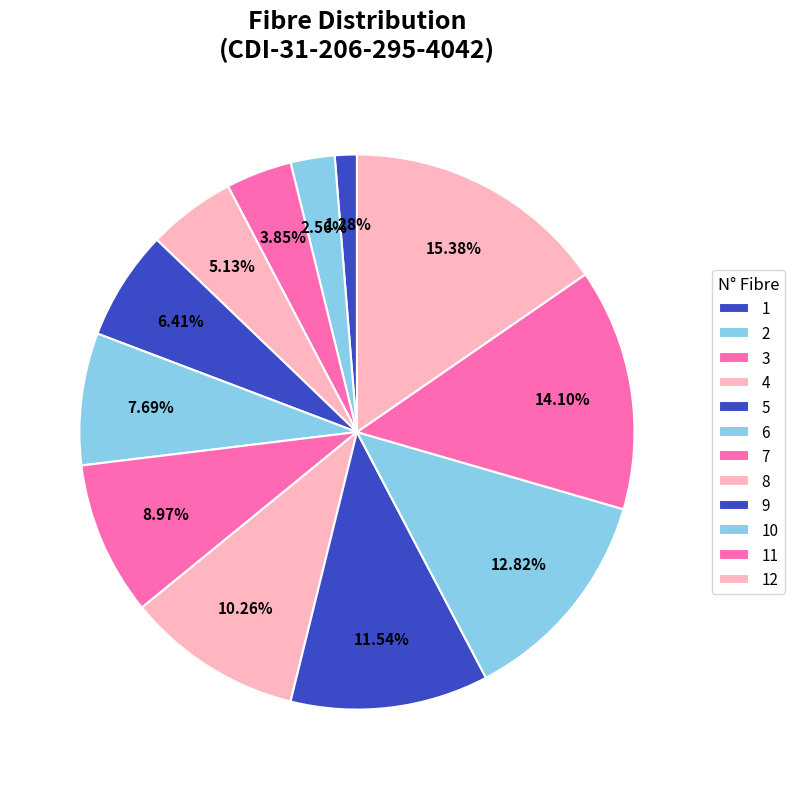

Which slice is the smallest?

1